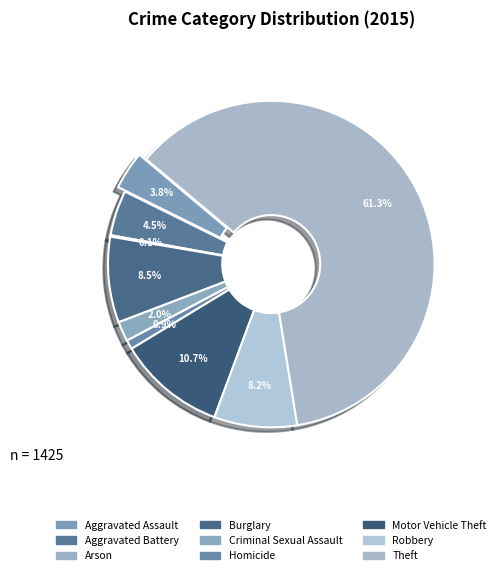

The Aggravated Battery slice represents 12% of the pie. True or false?

False